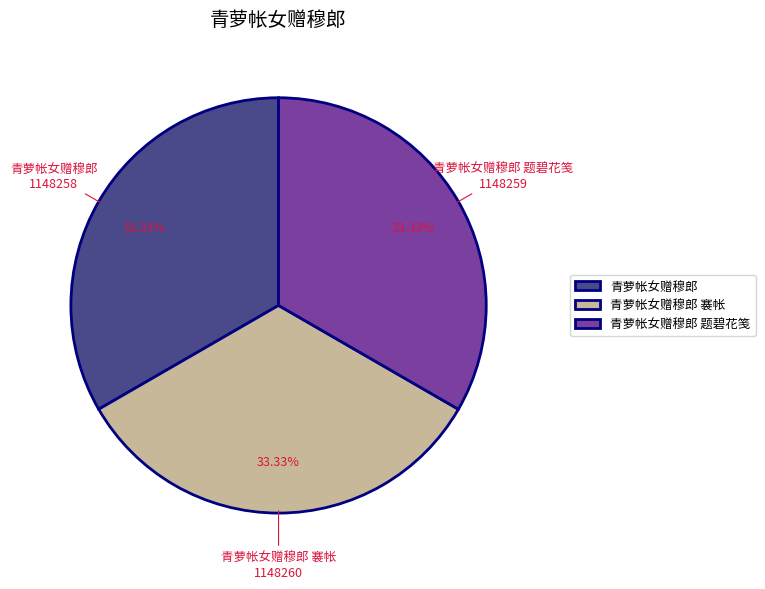

Is the sum of 青萝帐女赠穆郎 题碧花笺 and 青萝帐女赠穆郎 greater than half?

Yes